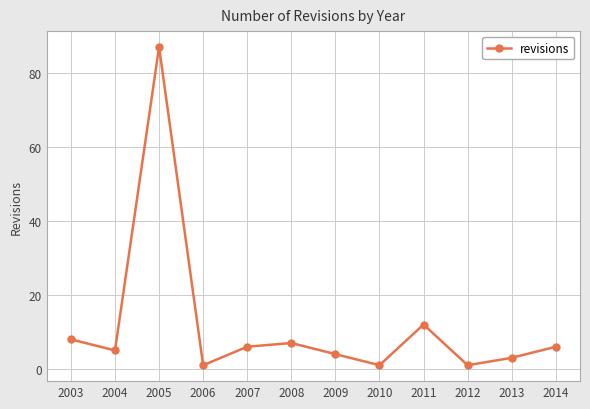

The value at 2010 is 1. True or false?

True